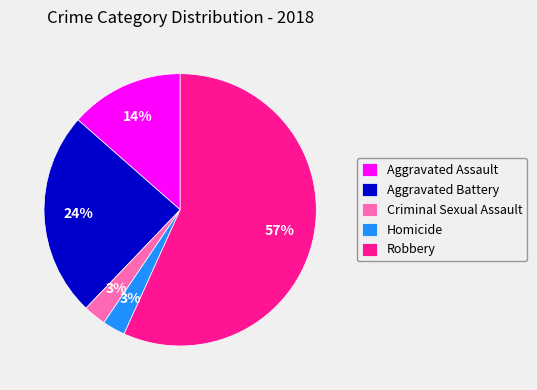

What is the ratio of the value at Aggravated Assault to the value at Robbery?

0.2